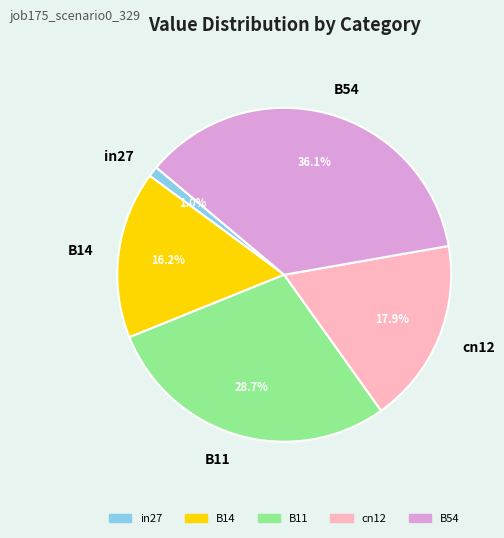

Which category has the biggest portion of the pie?

B54